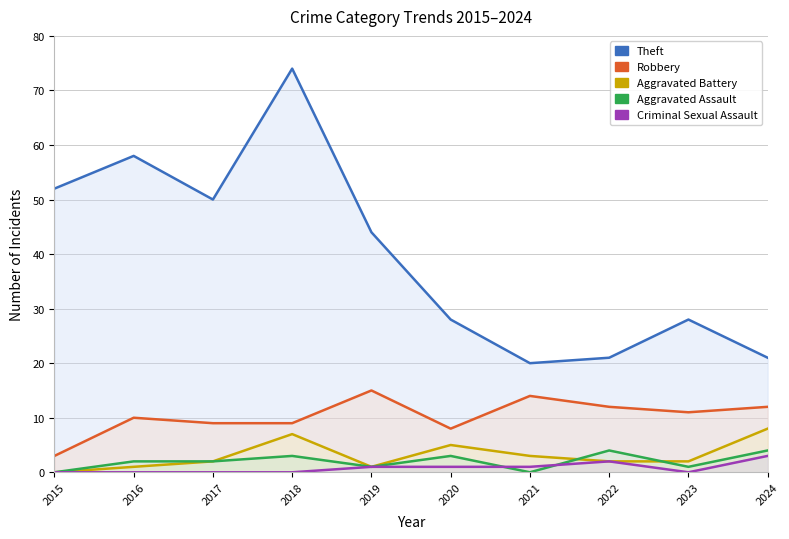

List the labels in order of Robbery value, smallest first.

2015, 2020, 2017, 2018, 2016, 2023, 2022, 2024, 2021, 2019